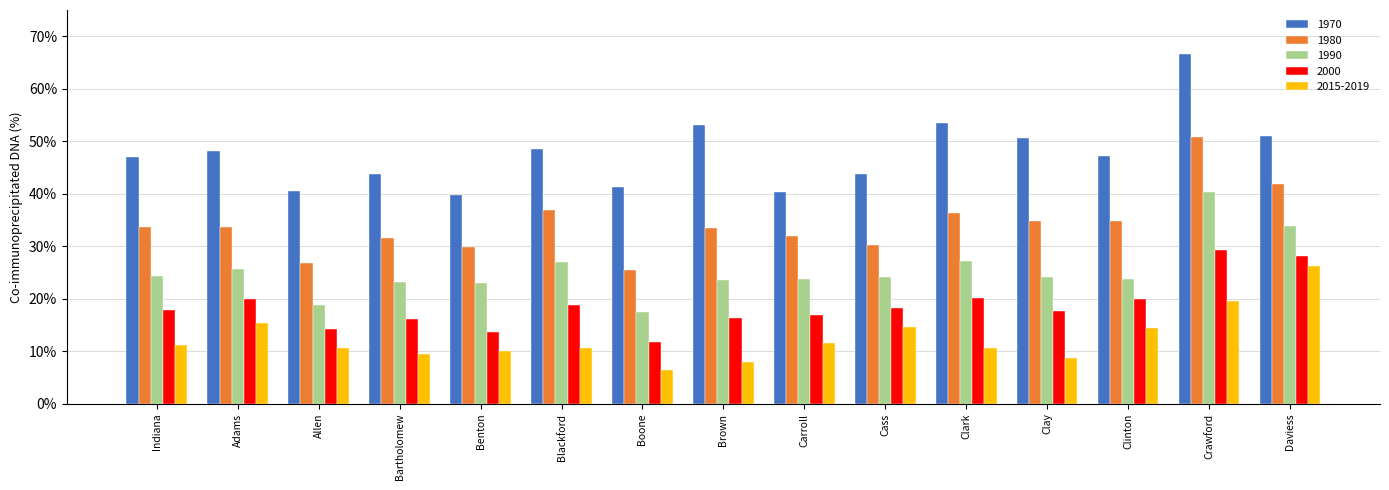

Which category has the highest value in the 2015-2019 series?

Daviess